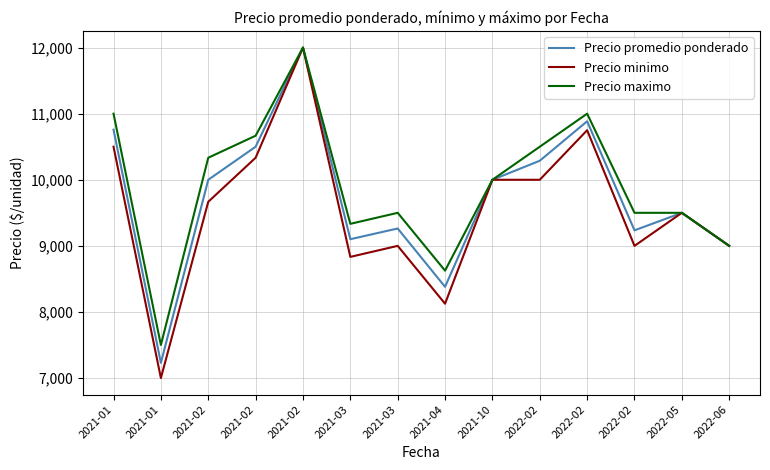

What are all the series names shown in the legend?

Precio promedio ponderado, Precio minimo, Precio maximo